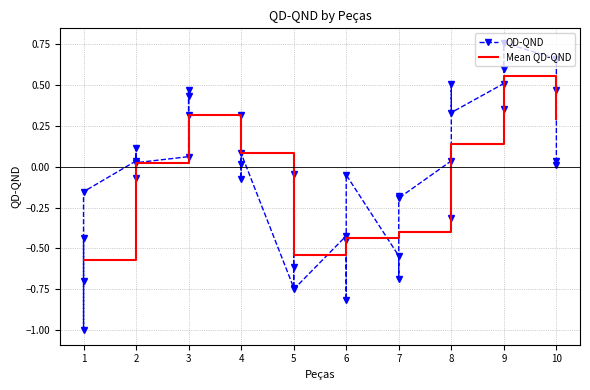

How many values exceed 0?

21